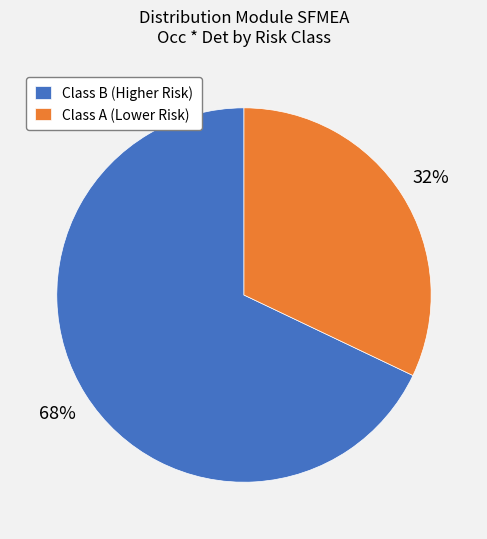

Combined, do Class A (Lower Risk) and Class B (Higher Risk) account for over 50%?

Yes